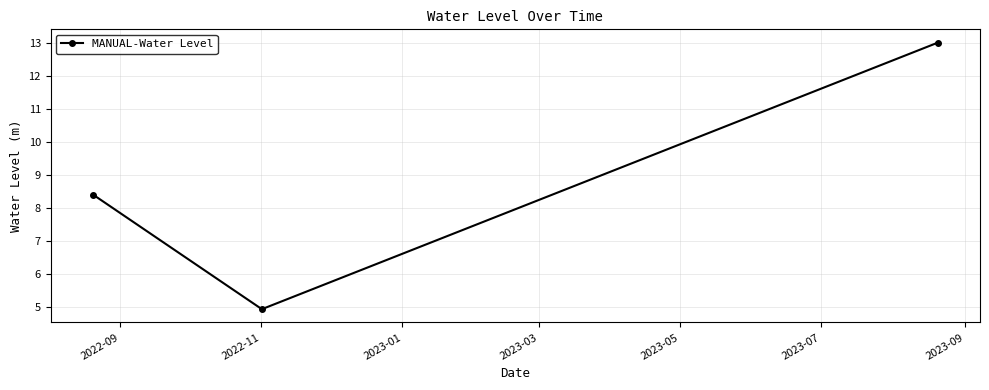

What is the sum of all values?

26.3